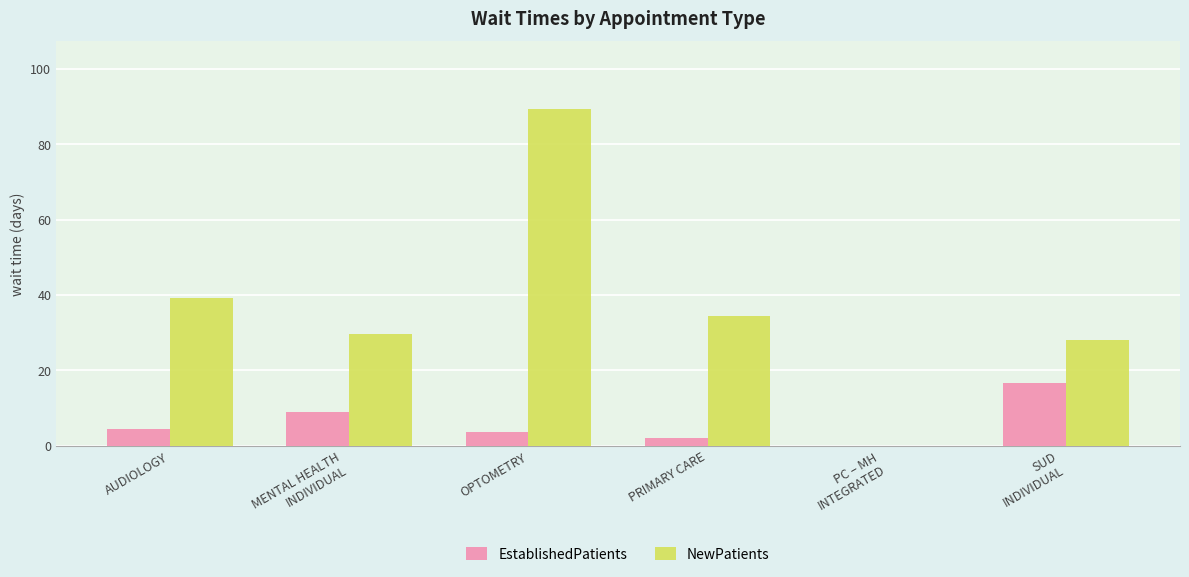

The EstablishedPatients series shows 0.0 at PC – MH
INTEGRATED. True or false?

True